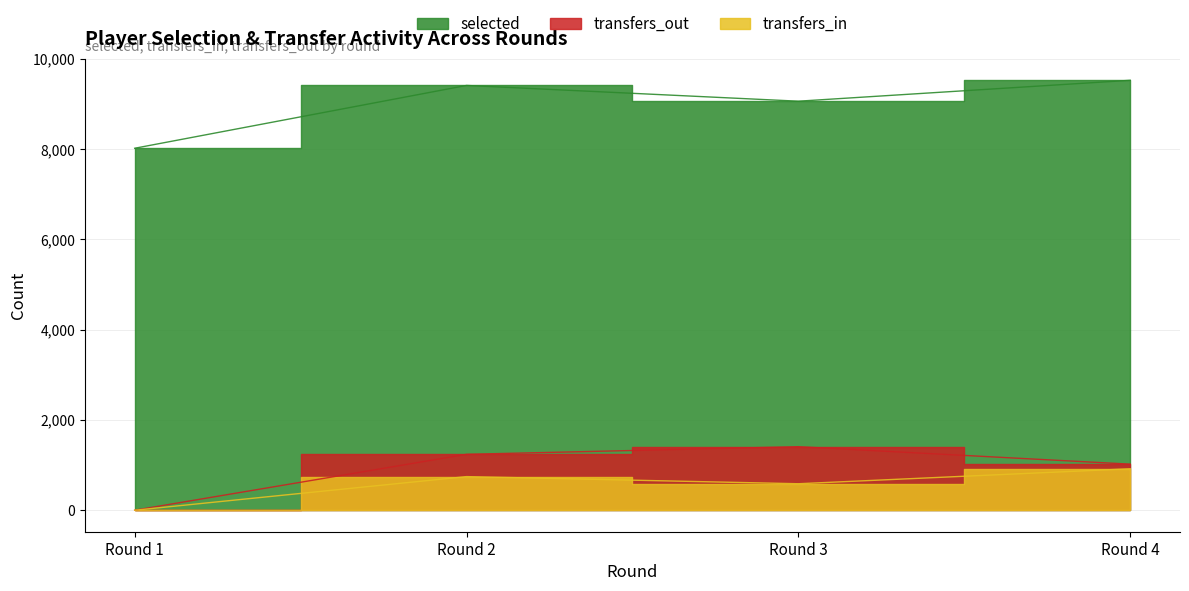

The transfers_in series shows 540 at Round 4. True or false?

False